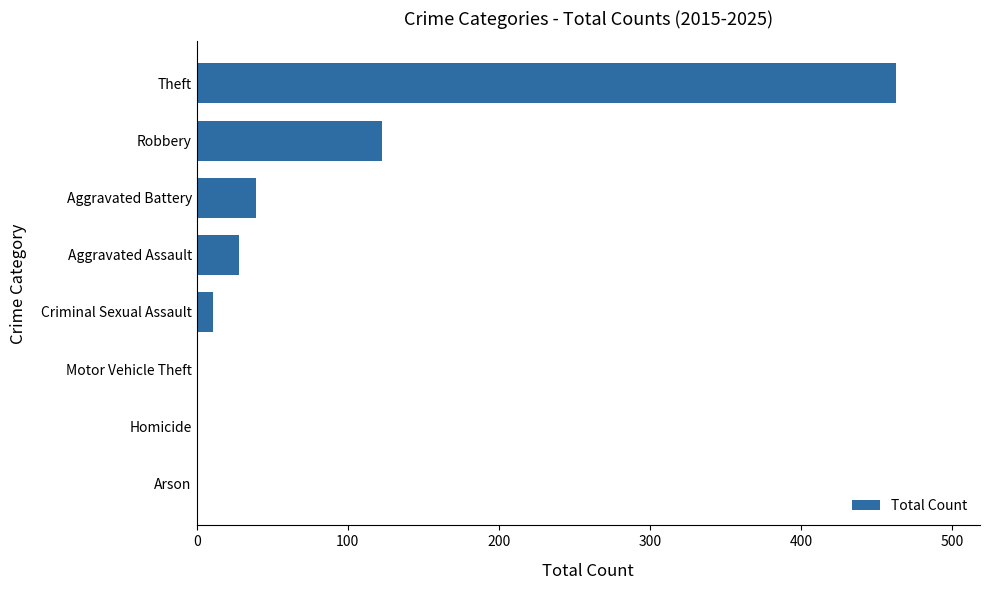

How many data points does each series have?

8